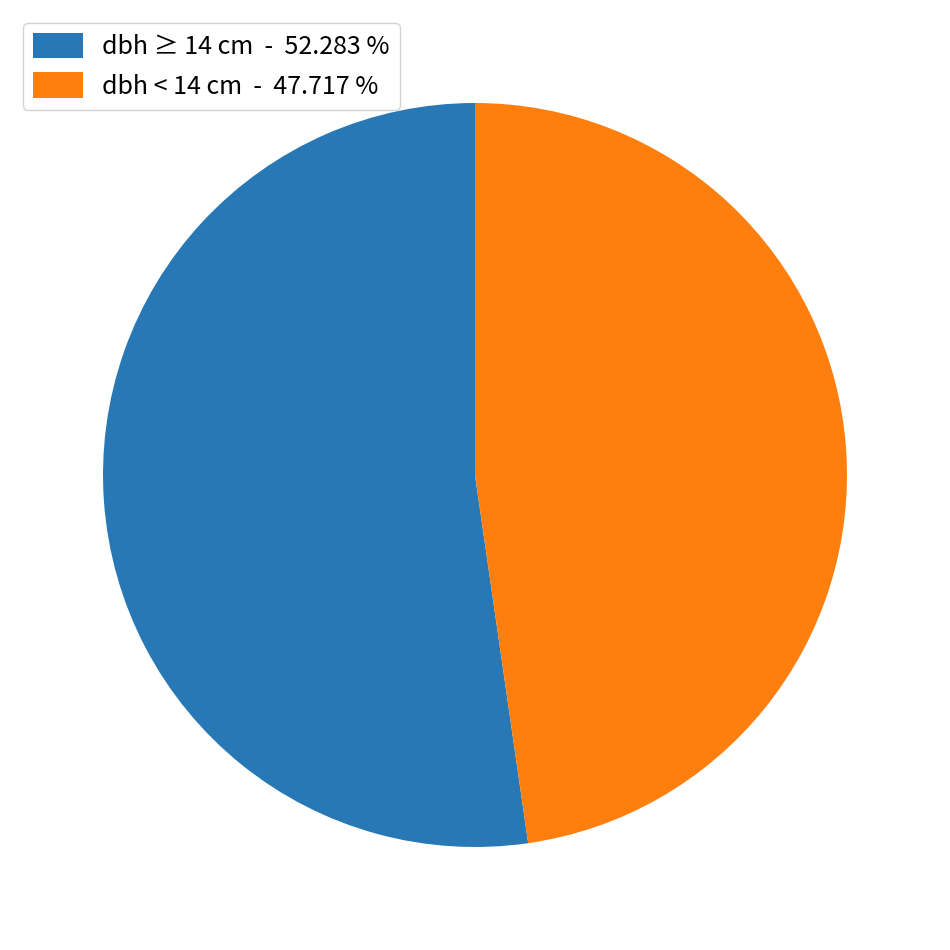

What is the majority slice?

dbh ≥ 14 cm - 52.283 %